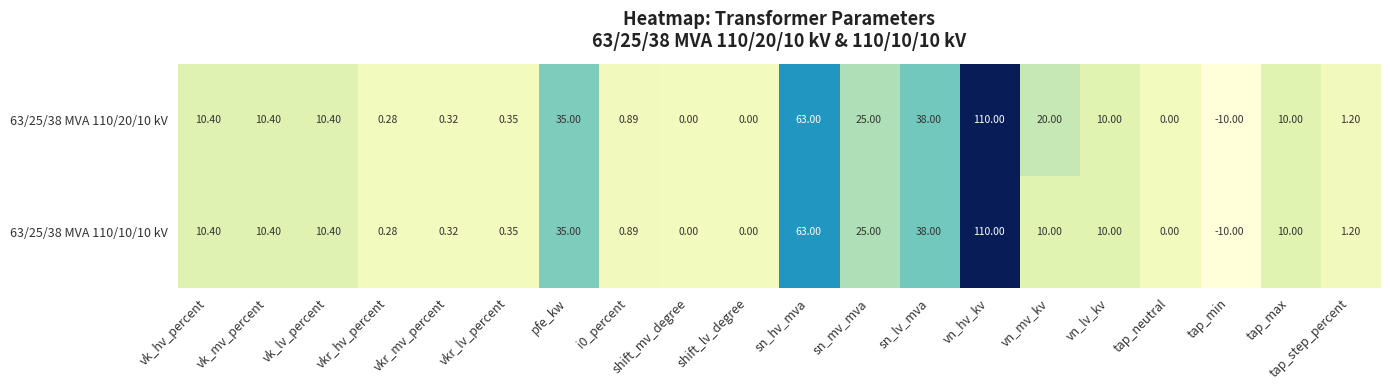

Which label corresponds to the largest value in the chart?

vn_hv_kv